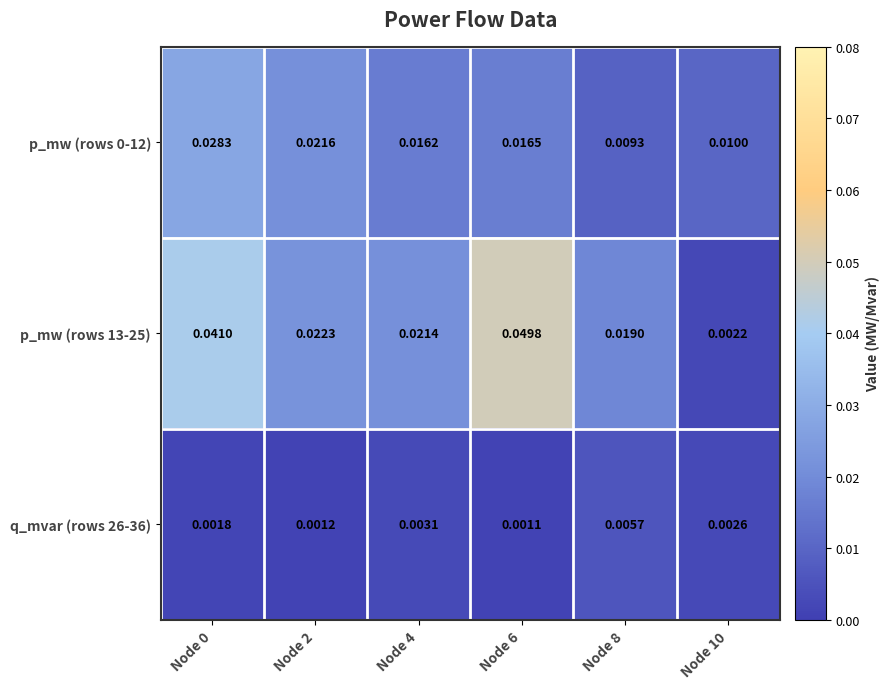

Which category has the lowest value across all series?

Node 6